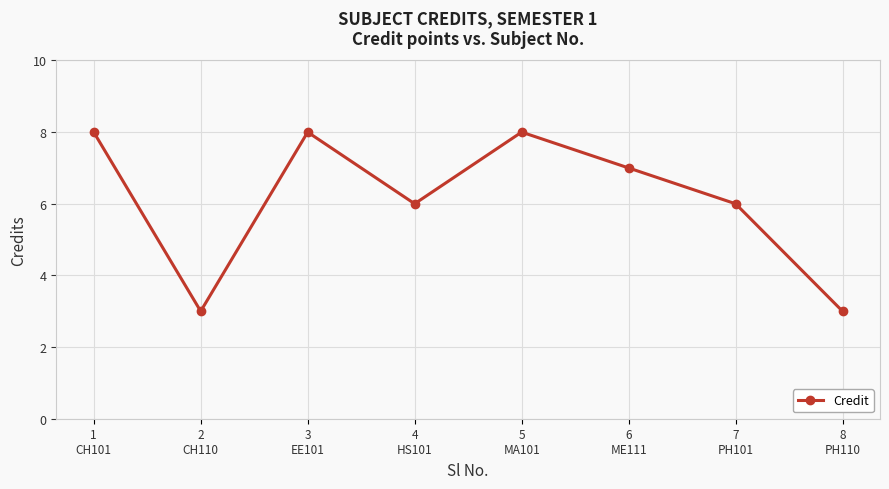

What is the label of the 4th point from the left?

4
HS101